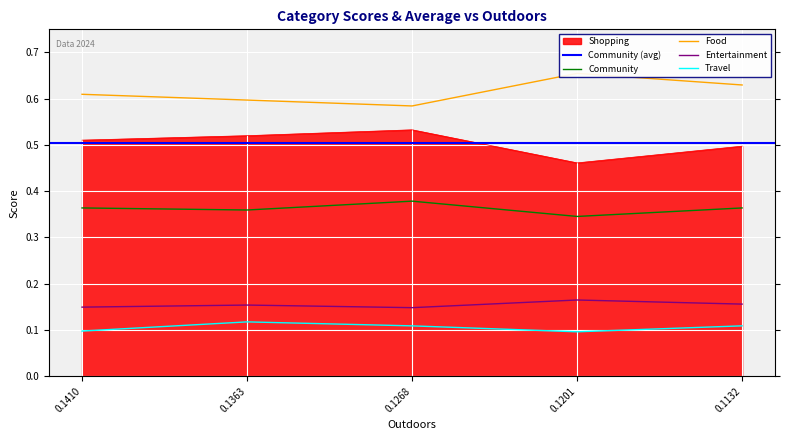

What is the average value of the Shopping series?

0.5